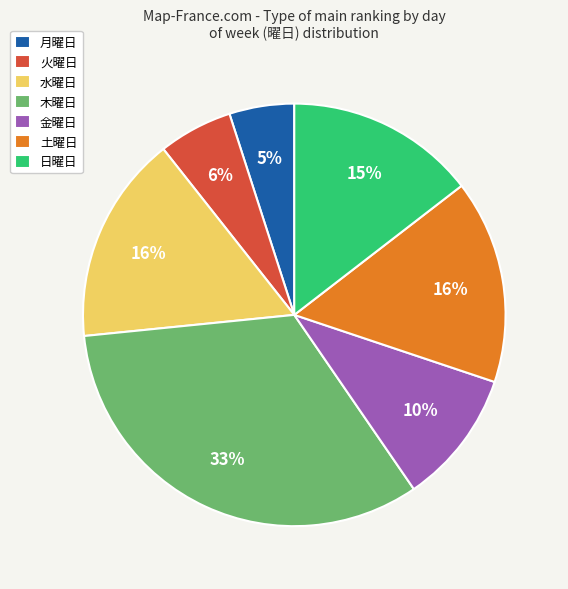

True or false: 金曜日 accounts for 5% of the total.

False